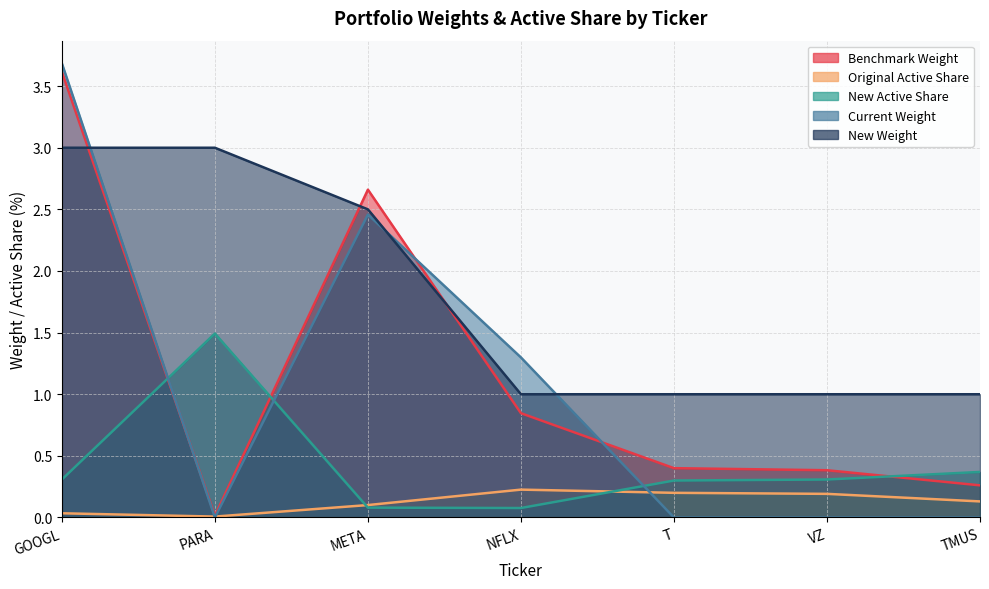

What is the label of the 1st point from the right?

TMUS